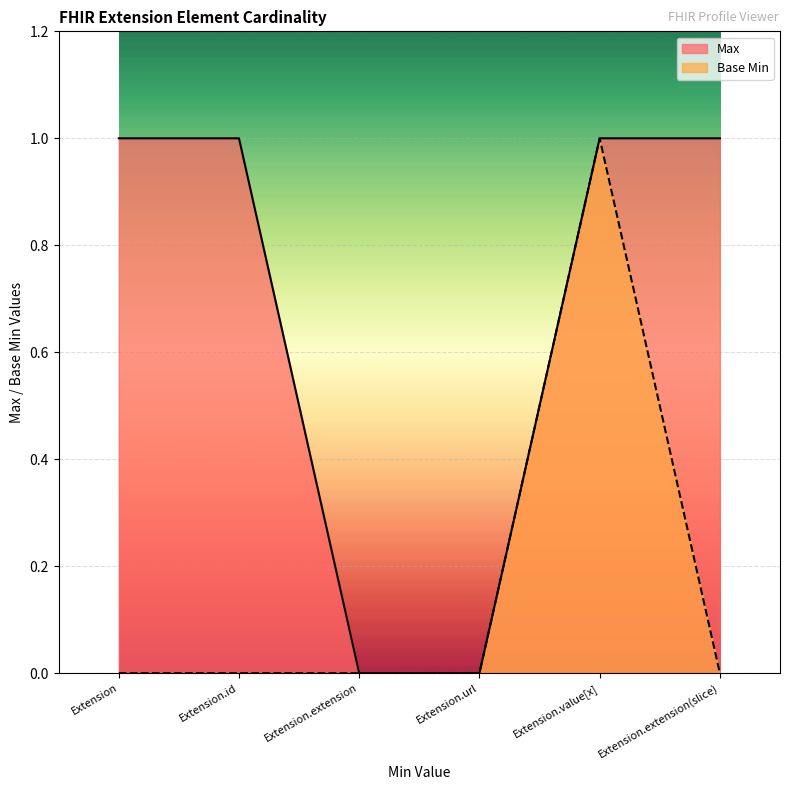

What is the label of the 1st point from the right?

Extension.extension(slice)